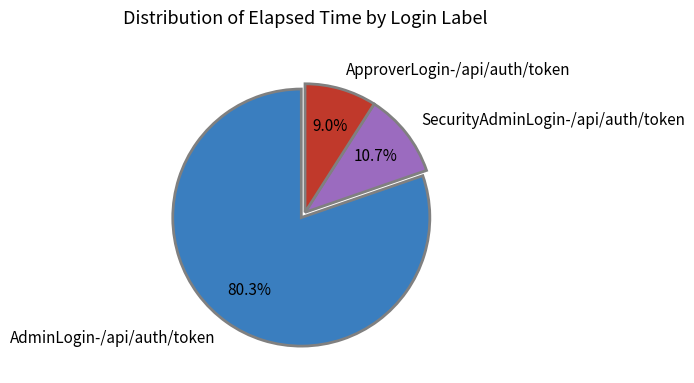

Is there any slice that represents more than half of the pie?

Yes